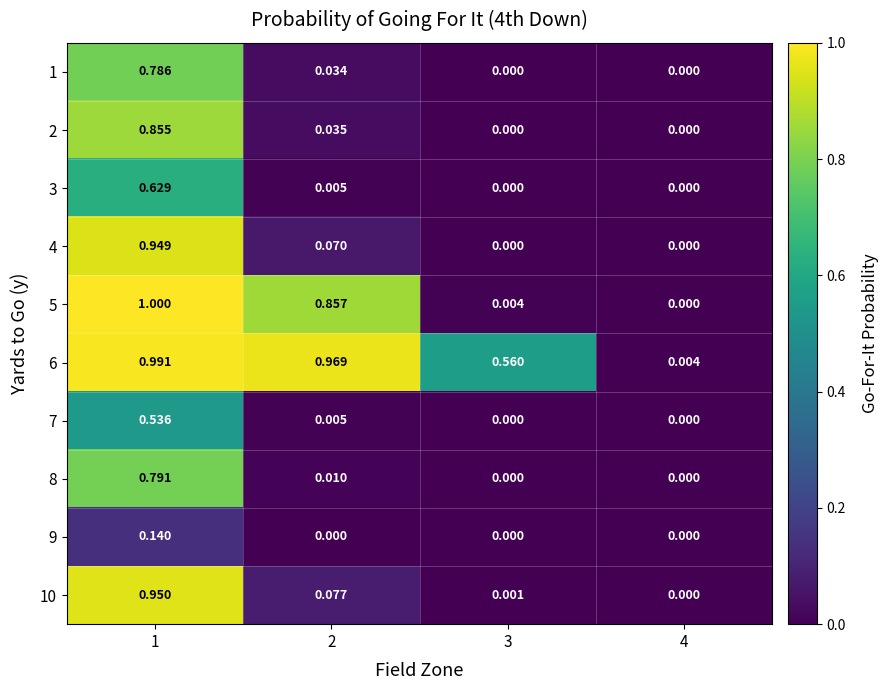

Is the value of 8 at 3 greater than the value of 4 at 2?

No